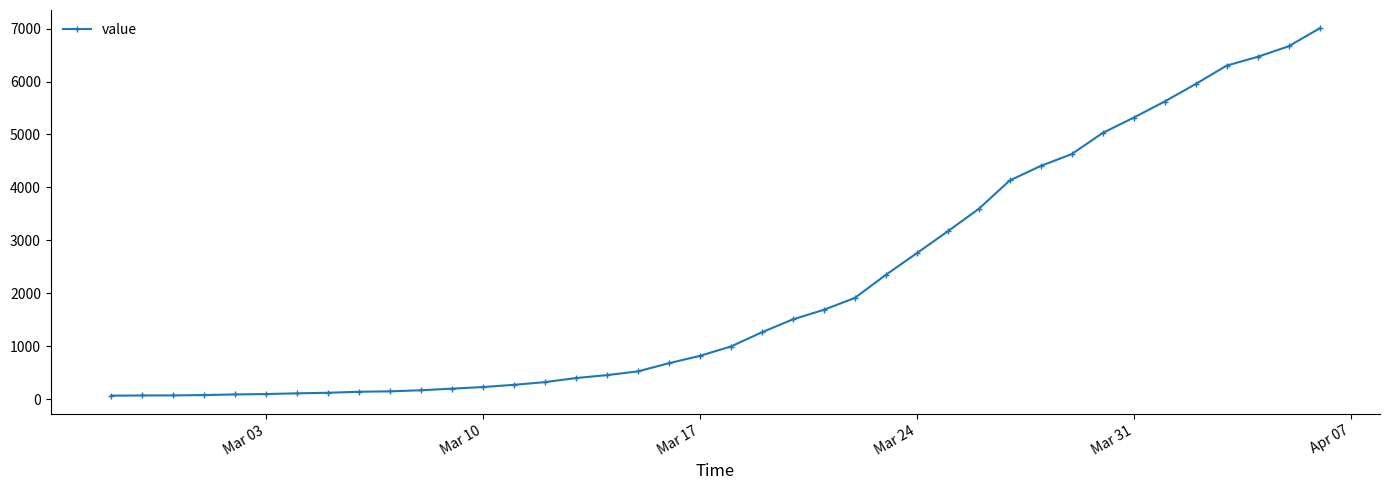

What is the sum of all values?

85788